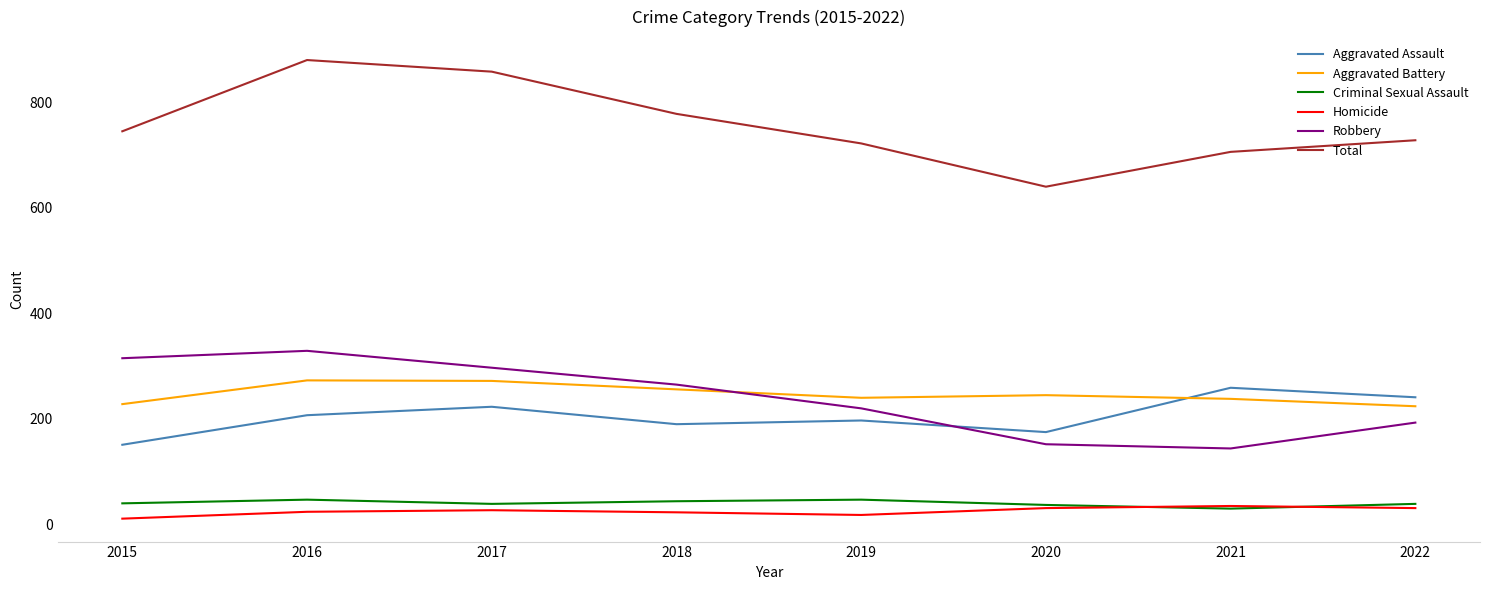

True or false: Total has a value of 143 at 2020.

False